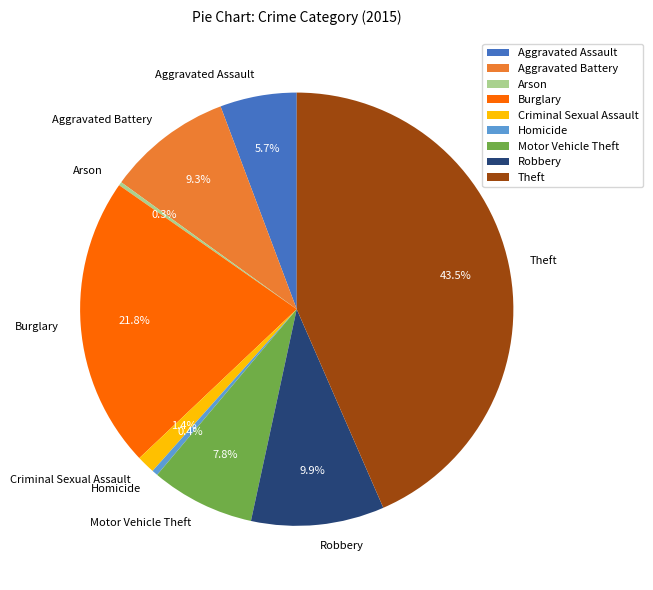

True or false: Criminal Sexual Assault accounts for 11% of the total.

False